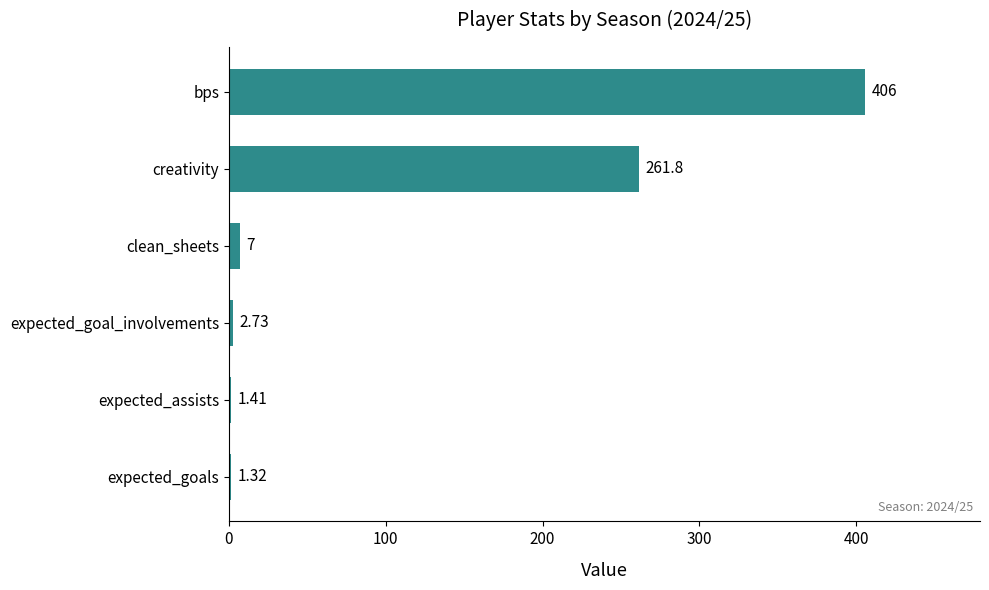

Which has a higher value, creativity or expected_goals?

creativity